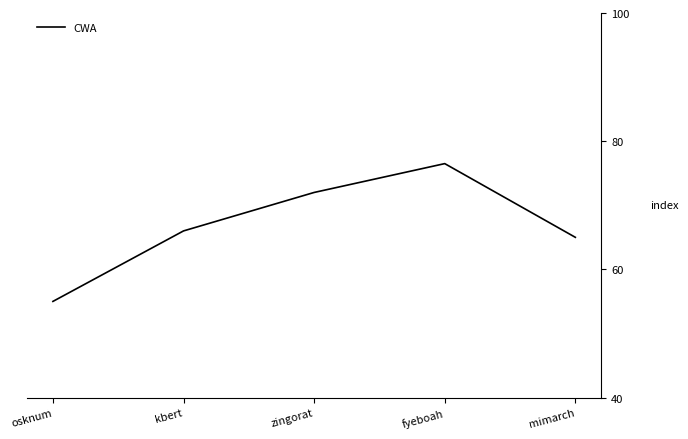

True or false: the data shows 66.0 at kbert.

True